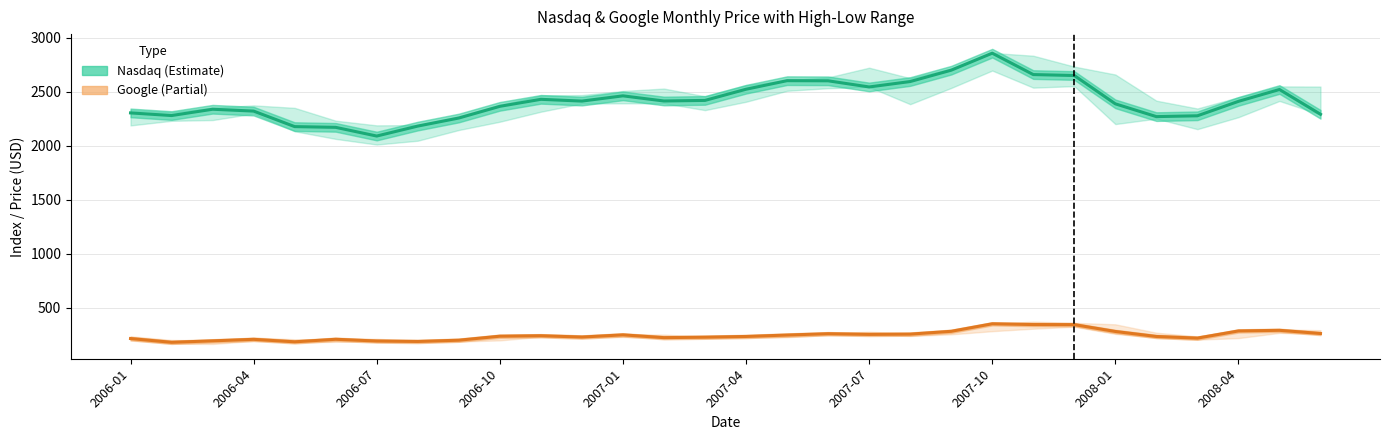

How many data points in Google Close are above 237?

15